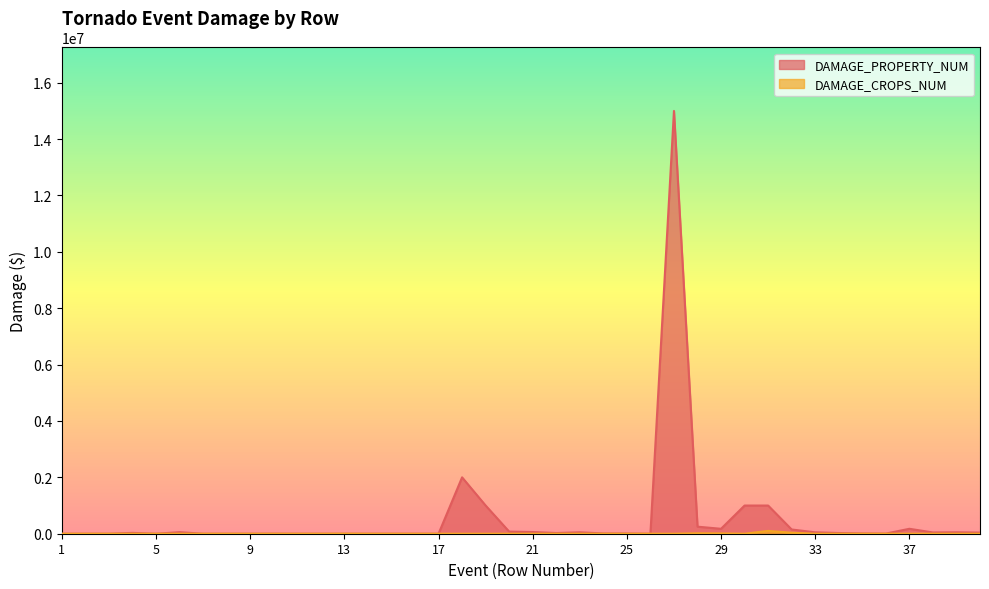

How many lines are shown in the chart?

2